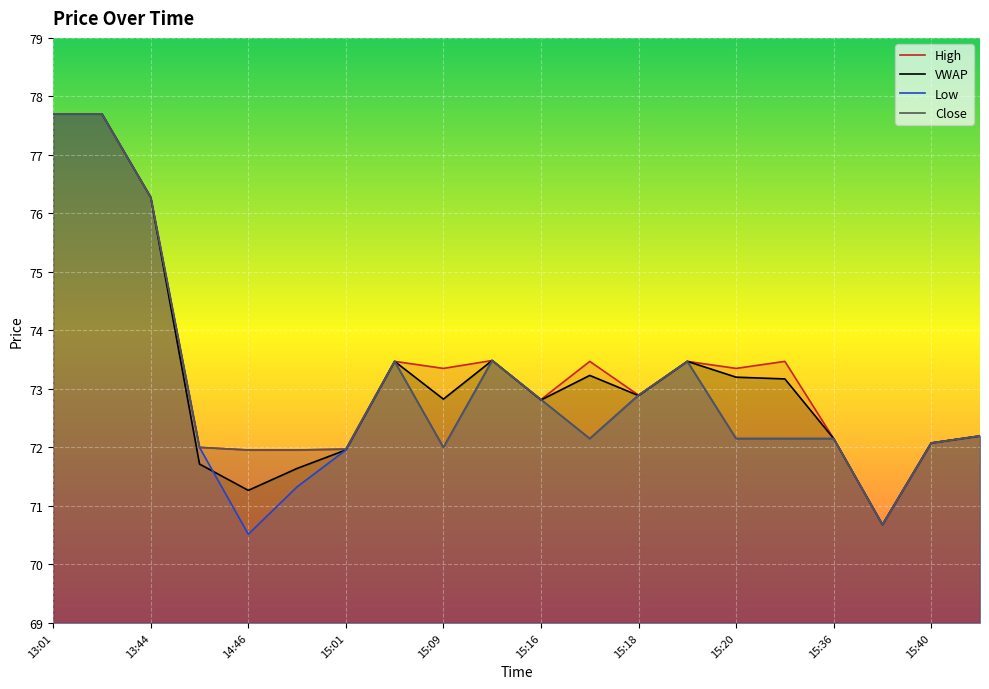

List the labels in order of vw value, largest first.

13:01, 13:02, 13:44, 15:11, 15:02, 15:19, 15:17, 15:20, 15:22, 15:18, 15:09, 15:16, 15:47, 15:36, 15:40, 15:01, 14:30, 15:00, 14:46, 15:39